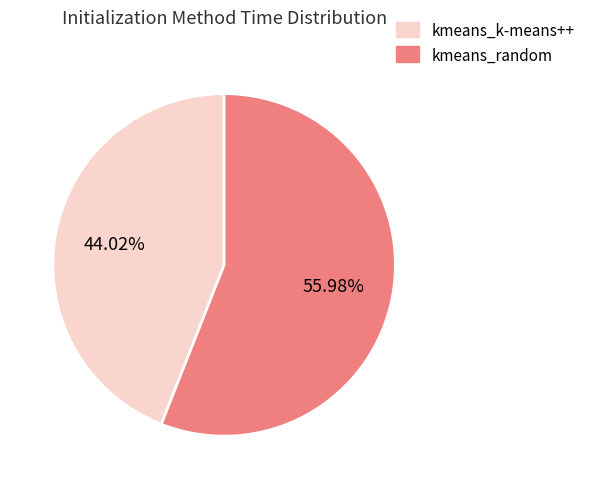

How many segments does this pie chart have?

2